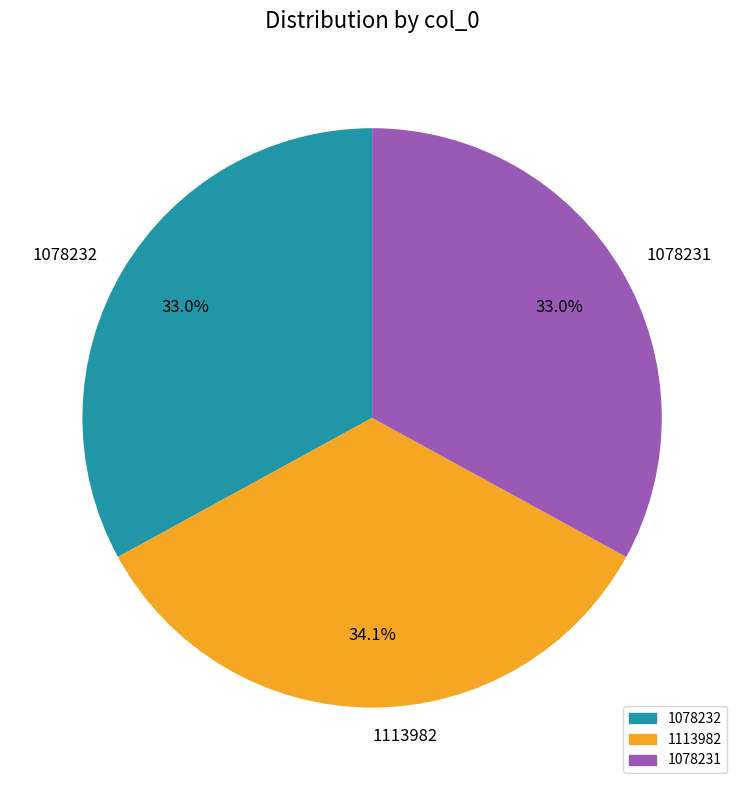

Do 1078231 and 1113982 together represent more than half of the pie?

Yes